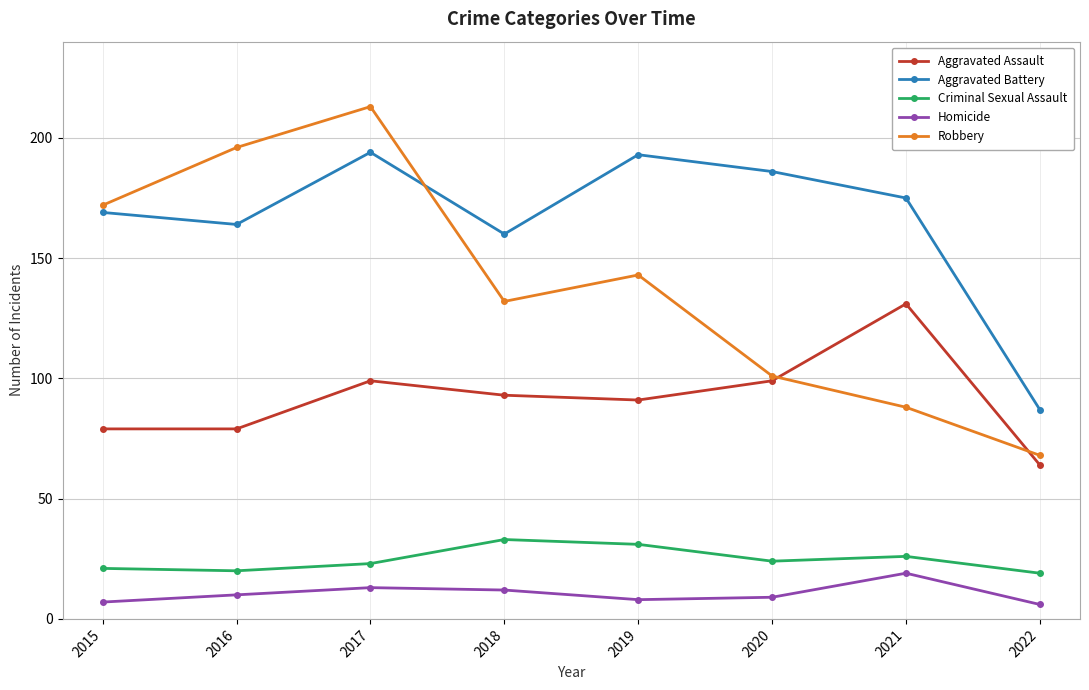

True or false: Aggravated Battery and Criminal Sexual Assault cross at least once.

False